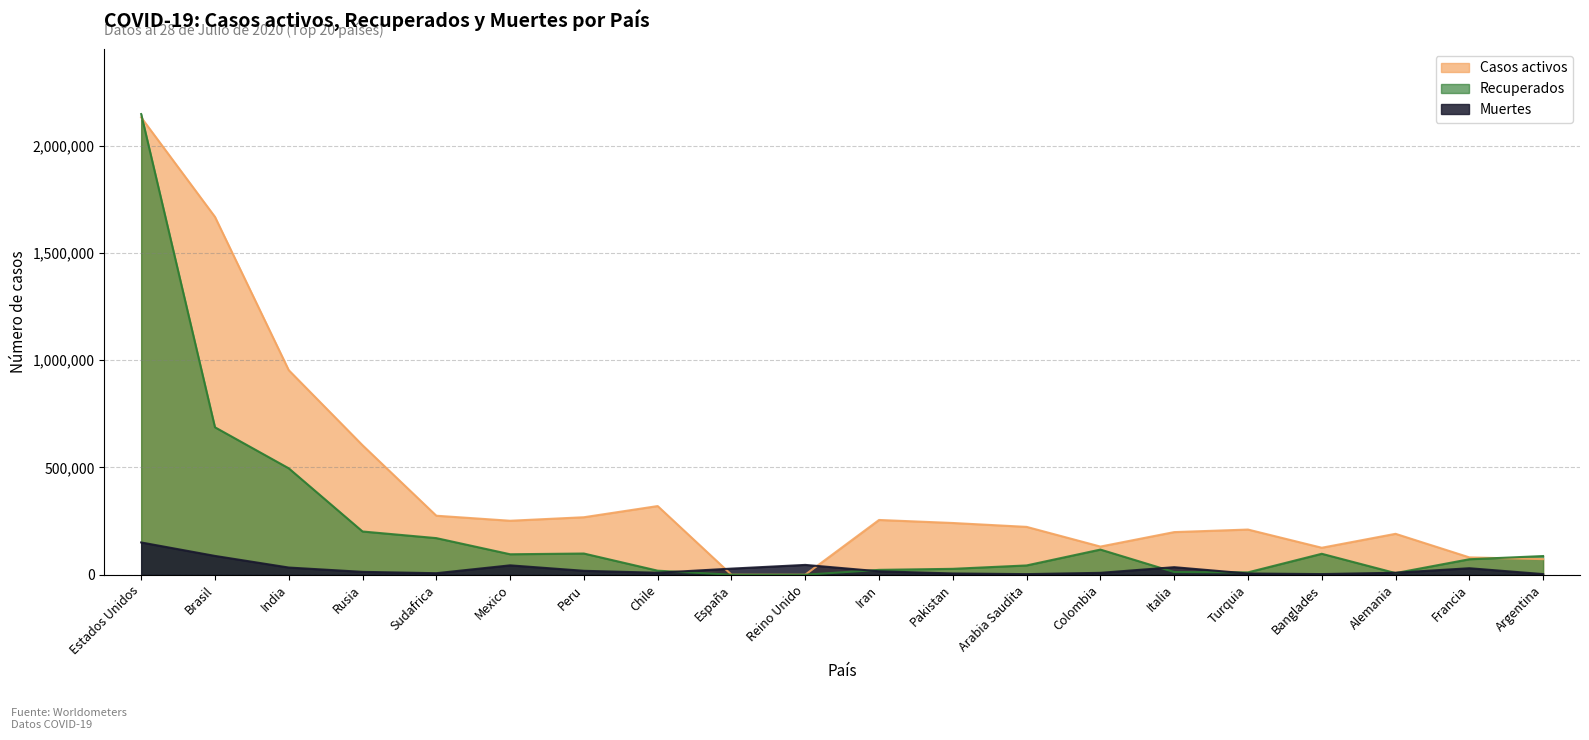

True or false: Recuperados has more than 2 points higher than both neighbors.

True